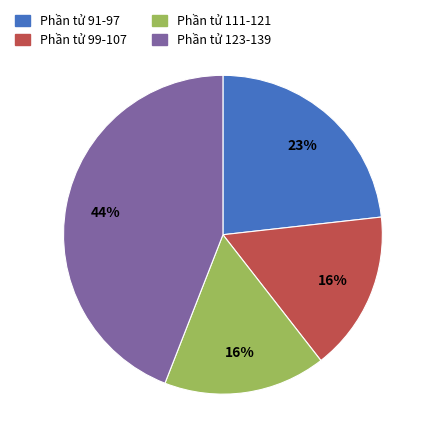

Count the number of slices in the pie.

4